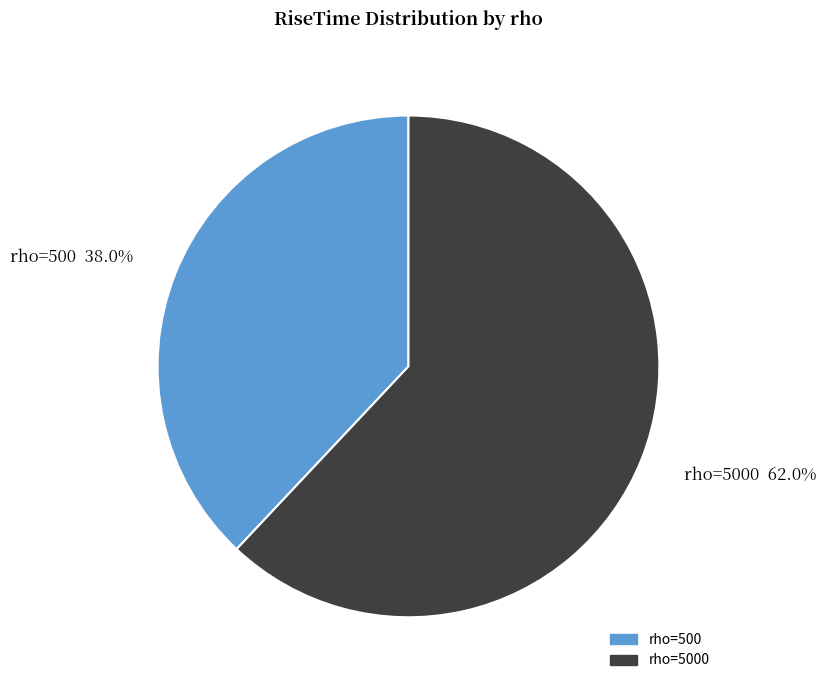

Does any single category account for the majority?

Yes